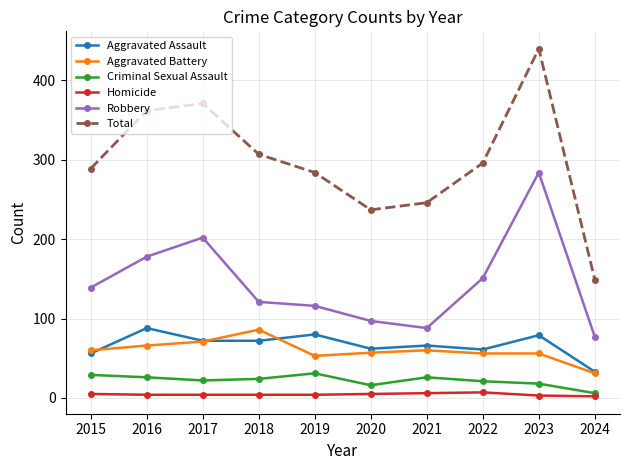

Is the value of Criminal Sexual Assault at 2020 greater than the value of Total at 2015?

No